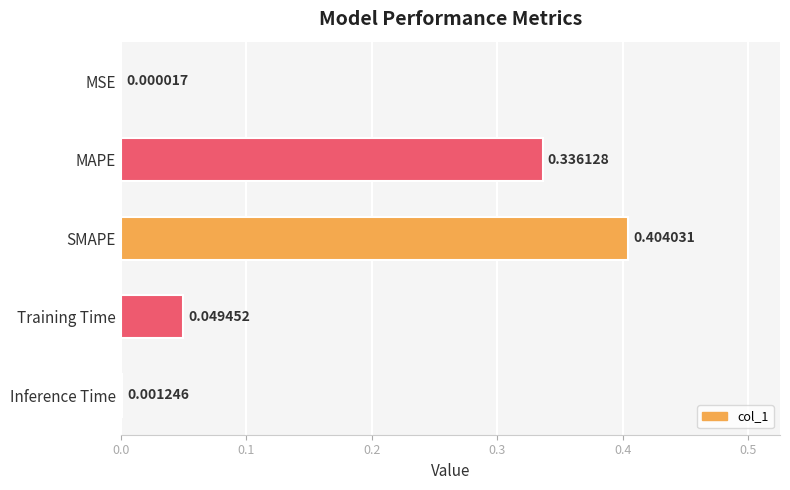

At which label is the value closest to 0?

MSE